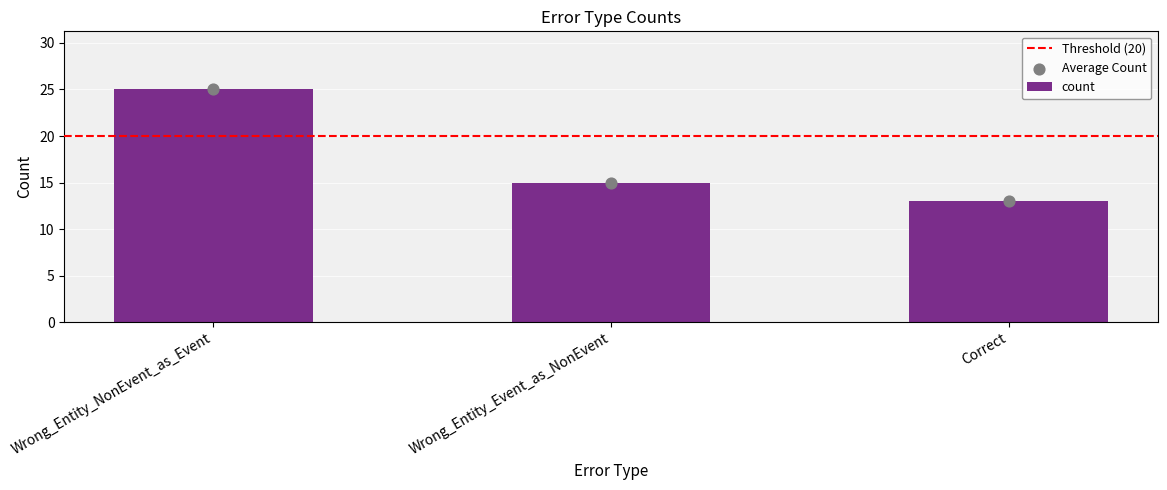

Between Correct and Wrong_Entity_Event_as_NonEvent, which is larger?

Wrong_Entity_Event_as_NonEvent